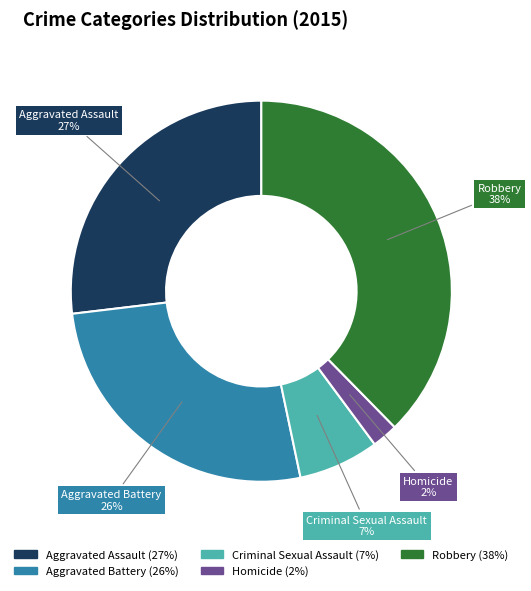

Is it true that Aggravated Battery is 15% of the pie?

False